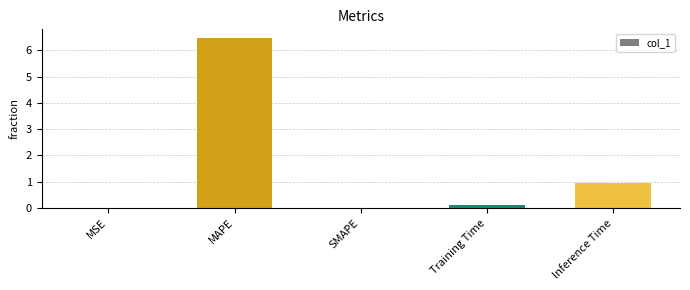

How many data points does each series have?

5